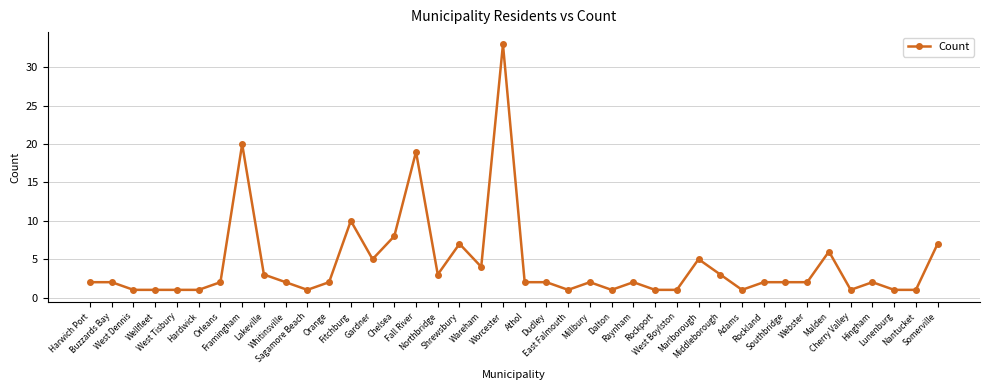

Which category has the highest value across all series?

Worcester